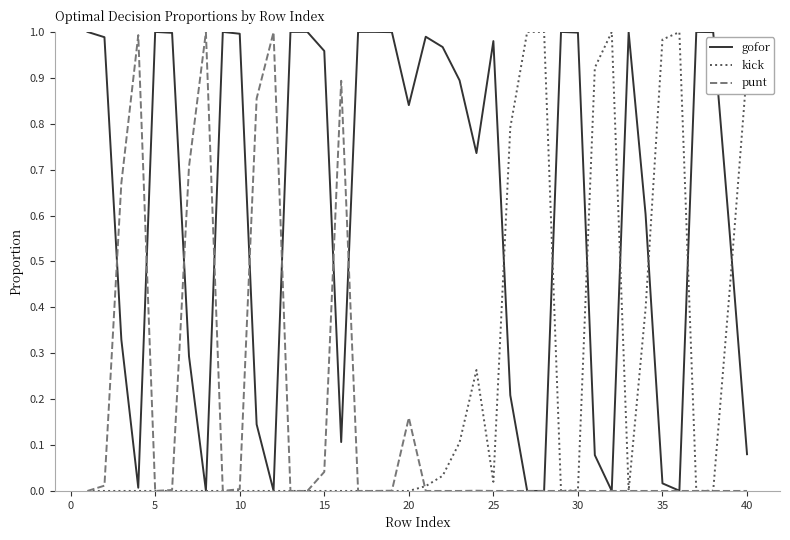

What are all the series names shown in the legend?

gofor, kick, punt